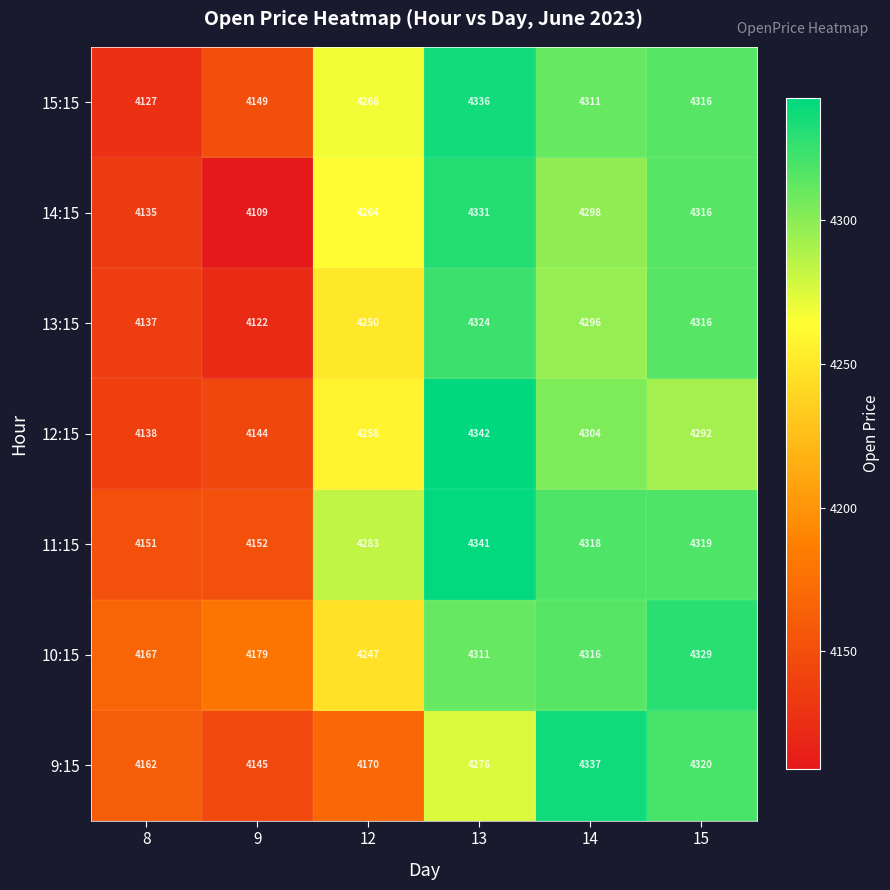

True or false: 12:15 has a value of 4138 at 8.

True